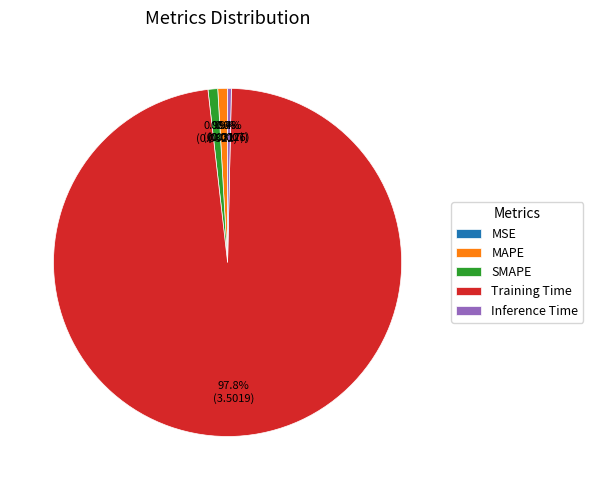

To the nearest percent, what is the difference between the largest and smallest slice percentages?

98%